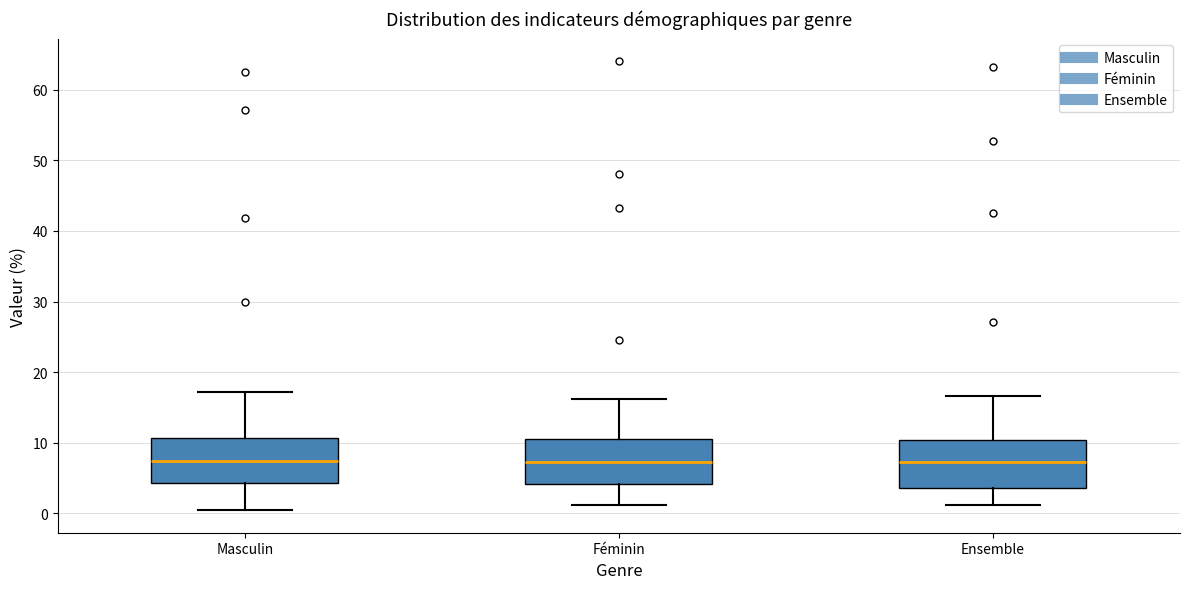

Reading left to right, transcribe this box plot: for each box, give where its median line is, the range the box spans, and where its two whiskers end, as read against the y-axis. The values are not printed on the chart, so give them approximately, as read against the axis.

Masculin: median 7, box 4 to 11, whiskers 0 to 17
Féminin: median 7, box 4 to 10, whiskers 1 to 16
Ensemble: median 7, box 4 to 10, whiskers 1 to 17